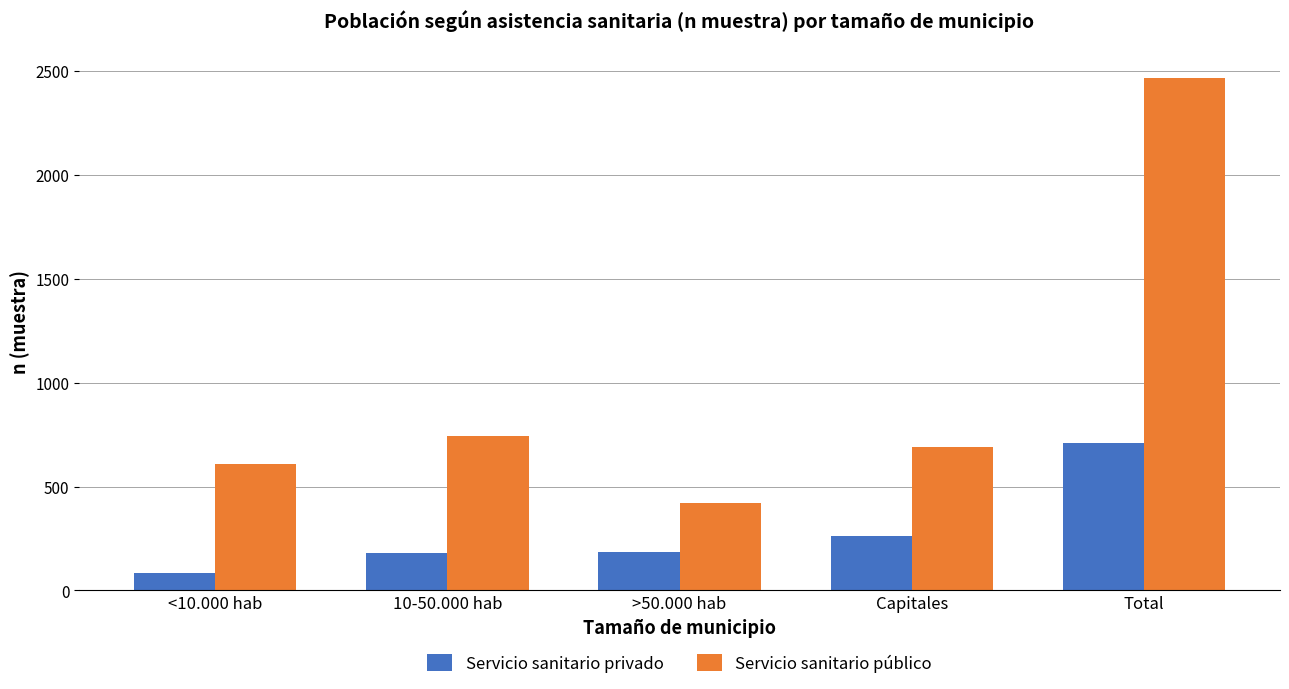

True or false: Servicio sanitario público has a value of 312 at <10.000 hab.

False